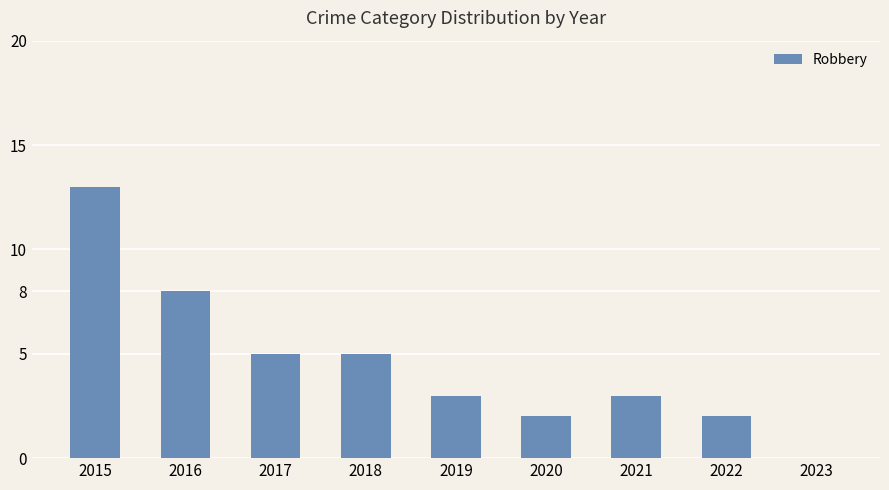

The chart shows a value of 8 at 2016. True or false?

True